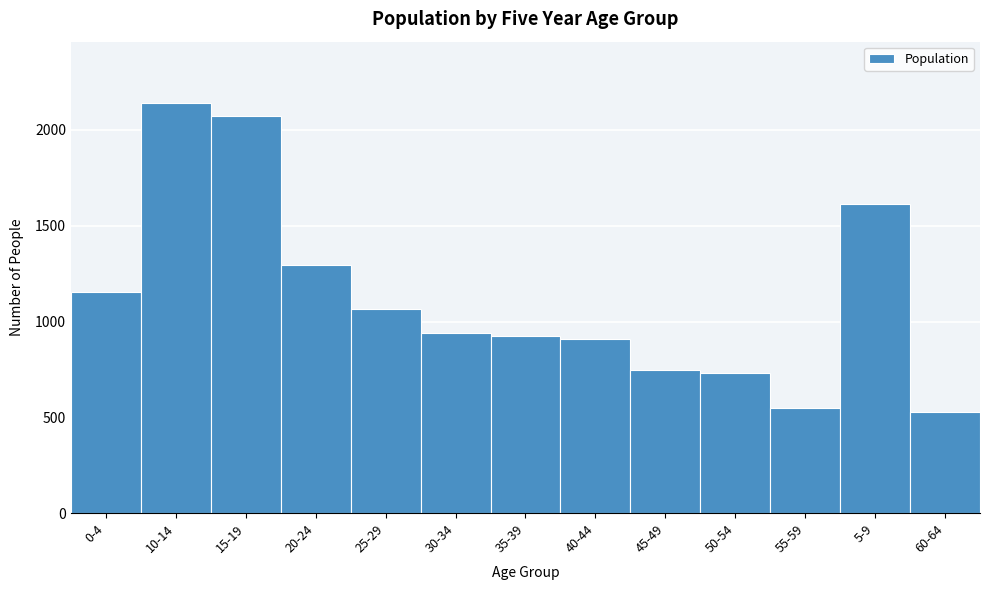

Reading left to right, what are all the values shown in this chart?

0-4=1156	10-14=2140	15-19=2073	20-24=1297	25-29=1067	30-34=941	35-39=923	40-44=911	45-49=748	50-54=732	55-59=551	5-9=1611	60-64=529